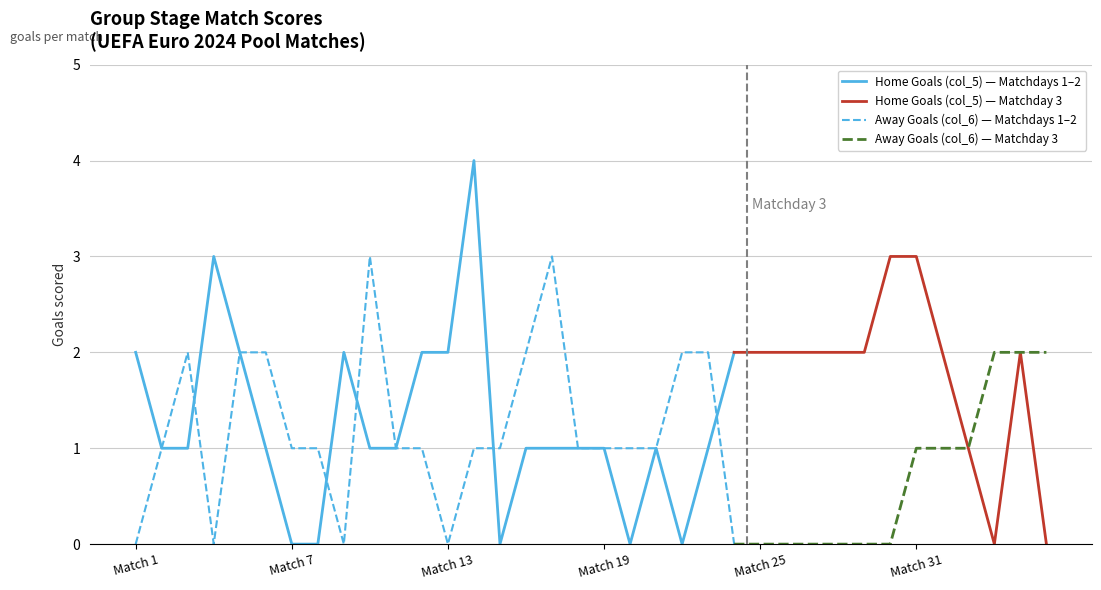

At Match 15, list the series in order from largest to smallest.

Away Goals (col_6), Home Goals (col_5)